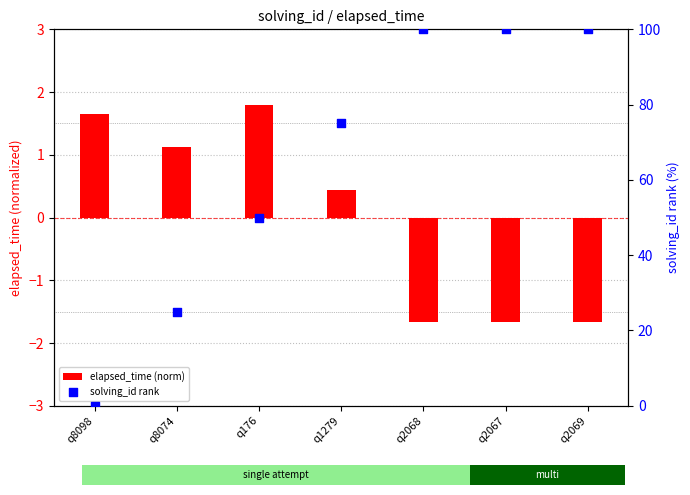

Which series has the largest Y range (max minus min)?

solving_id rank